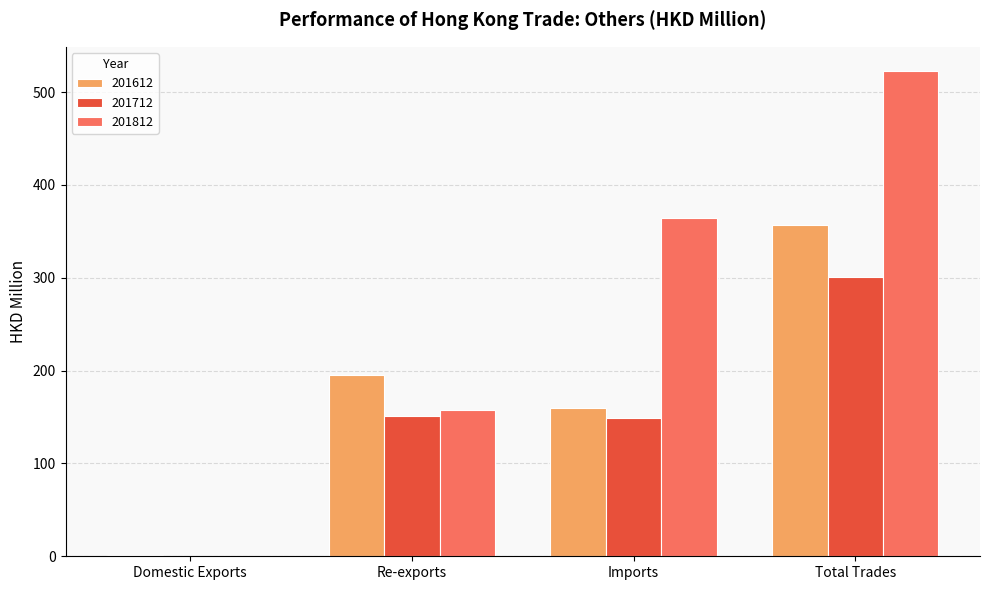

Is the value of 201612 at Domestic Exports greater than the value of 201812 at Imports?

No